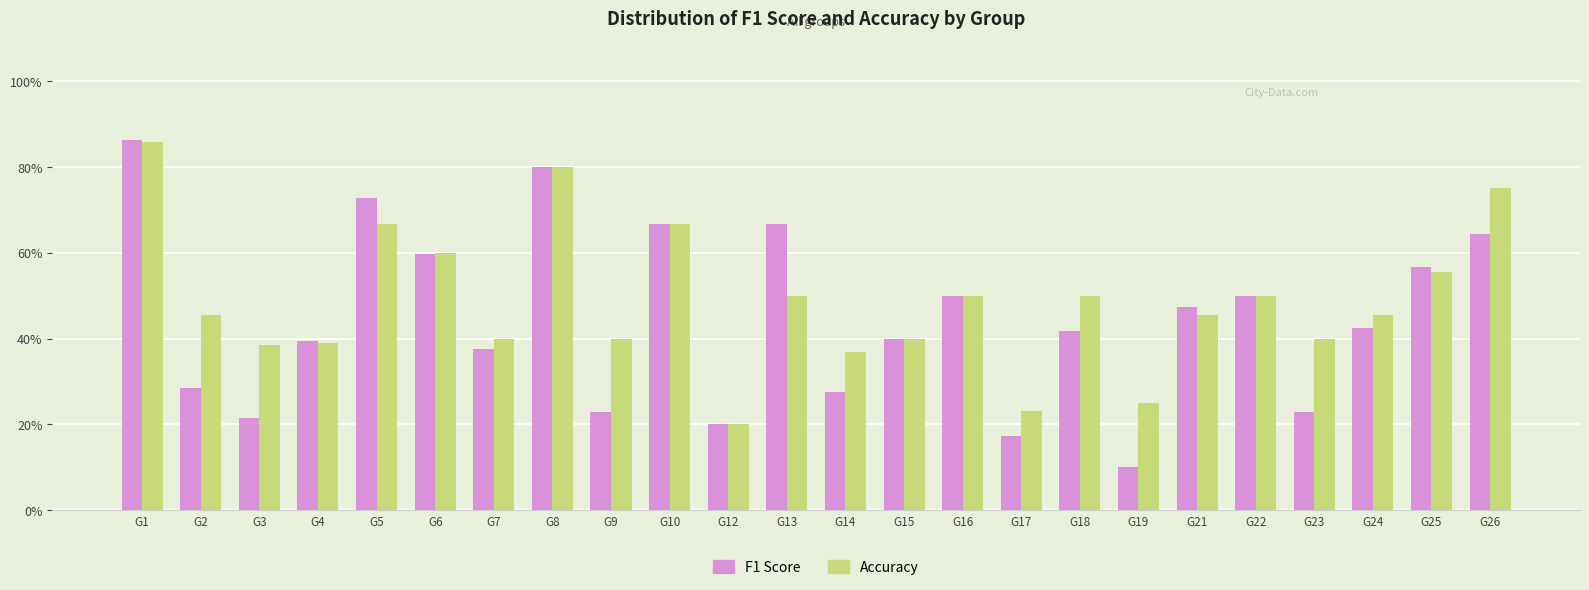

Reading left to right, transcribe all the data shown in this chart.

f1: G1=0.9	G2=0.3	G3=0.2	G4=0.4	G5=0.7	G6=0.6	G7=0.4	G8=0.8	G9=0.2	G10=0.7	G12=0.2	G13=0.7	G14=0.3	G15=0.4	G16=0.5	G17=0.2	G18=0.4	G19=0.1	G21=0.5	G22=0.5	G23=0.2	G24=0.4	G25=0.6	G26=0.6
accuracy: G1=0.9	G2=0.5	G3=0.4	G4=0.4	G5=0.7	G6=0.6	G7=0.4	G8=0.8	G9=0.4	G10=0.7	G12=0.2	G13=0.5	G14=0.4	G15=0.4	G16=0.5	G17=0.2	G18=0.5	G19=0.2	G21=0.5	G22=0.5	G23=0.4	G24=0.5	G25=0.6	G26=0.8